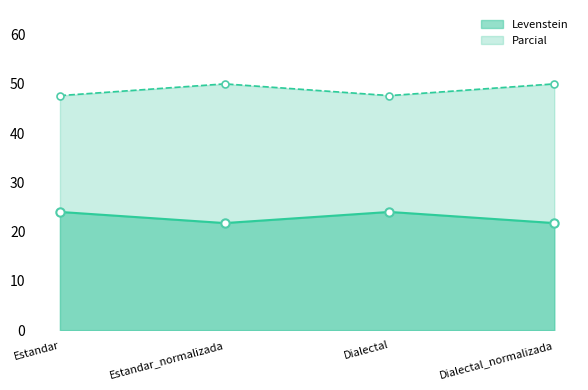

What is the sum of all Levenstein values?

91.5